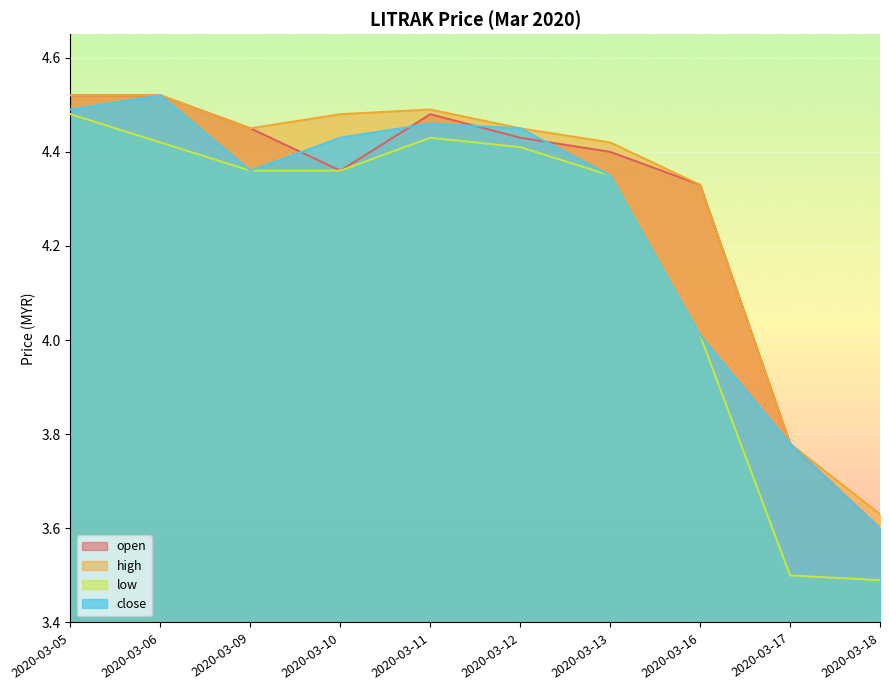

What is the sum of all close values?

42.5